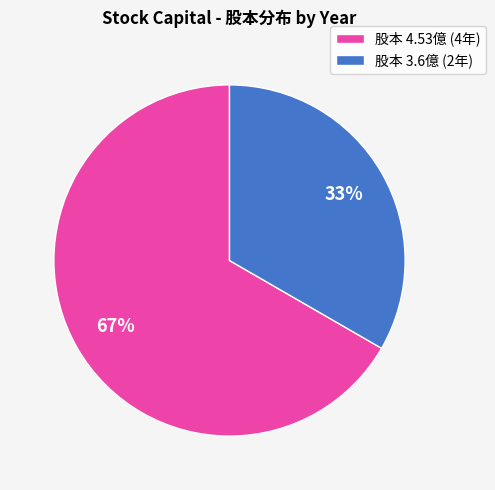

How many slices are in this pie chart?

2